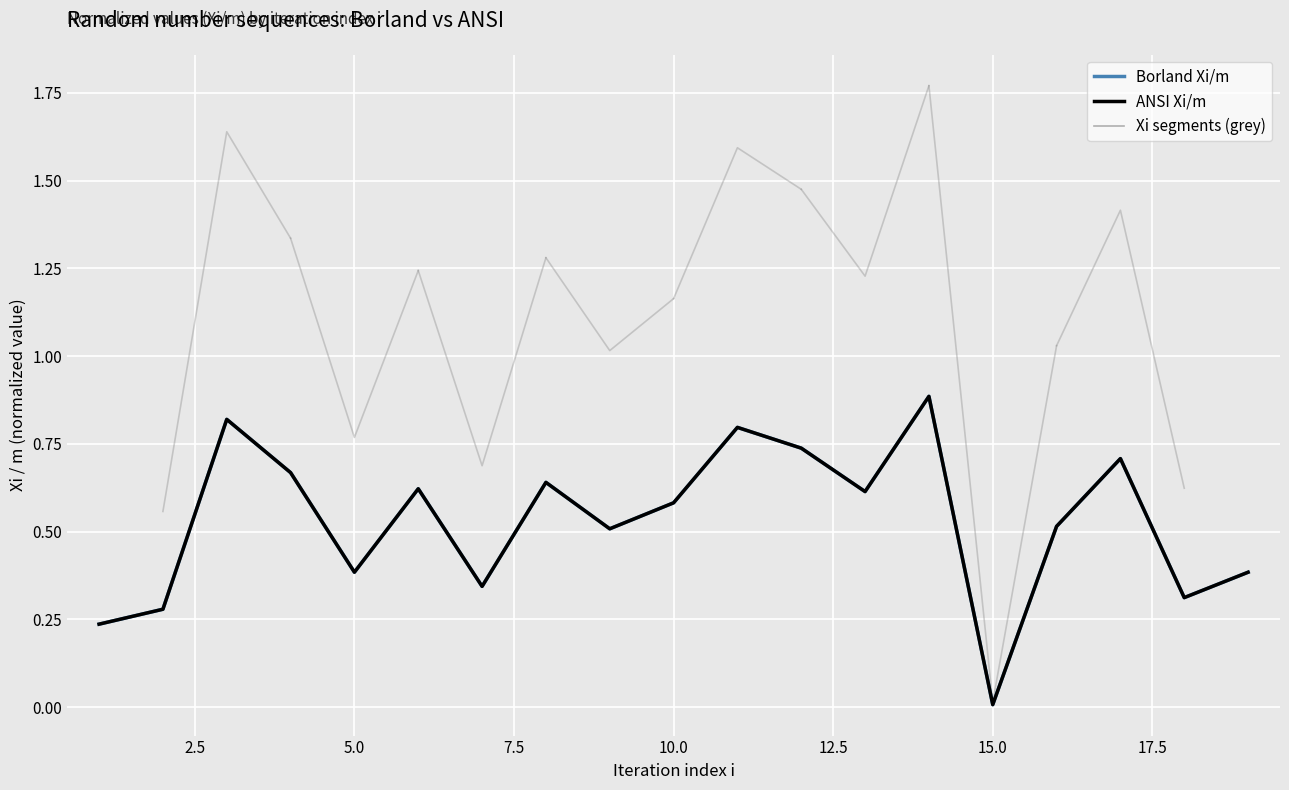

True or false: Borland Xi/m and ANSI Xi/m intersect in this chart.

False